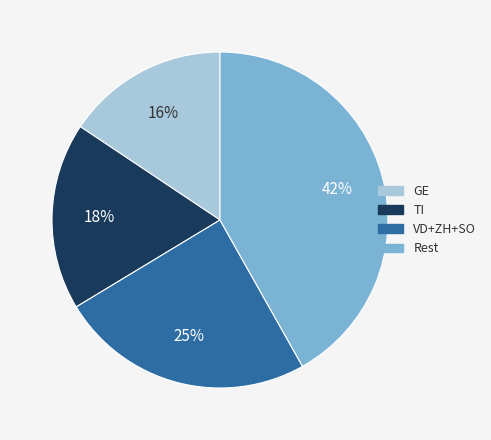

Is there any slice that represents more than half of the pie?

No